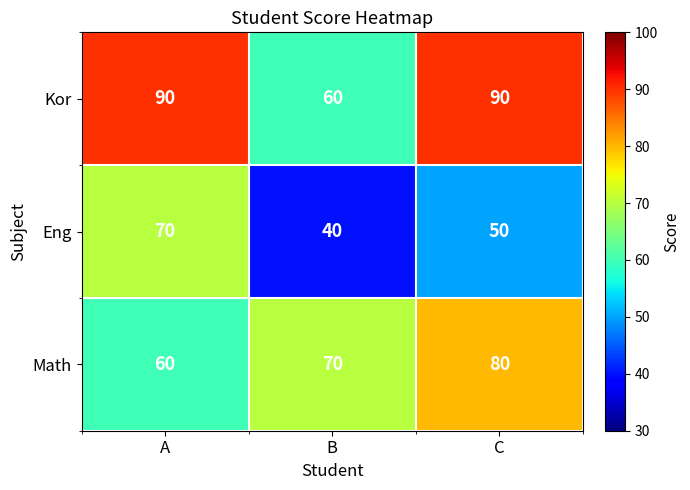

List the series in order of their overall mean, highest first.

Kor, Math, Eng